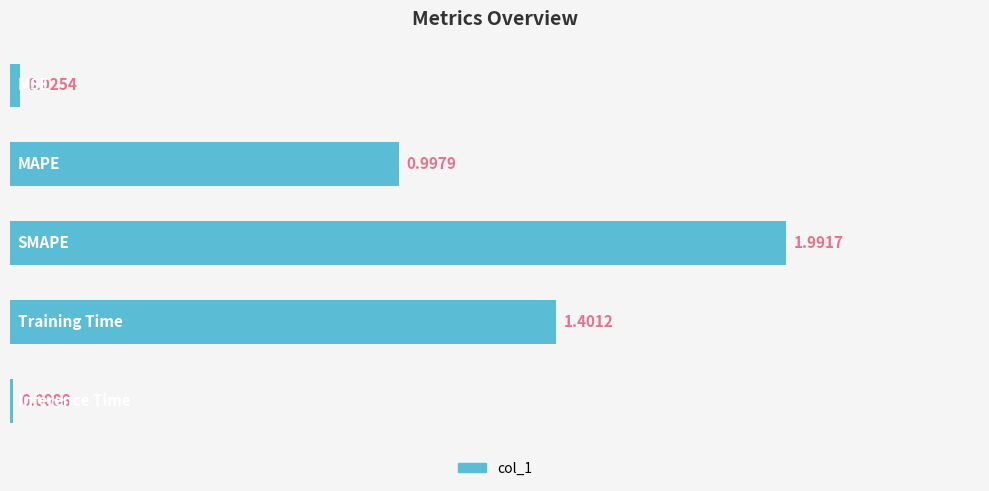

What is the average value?

0.9